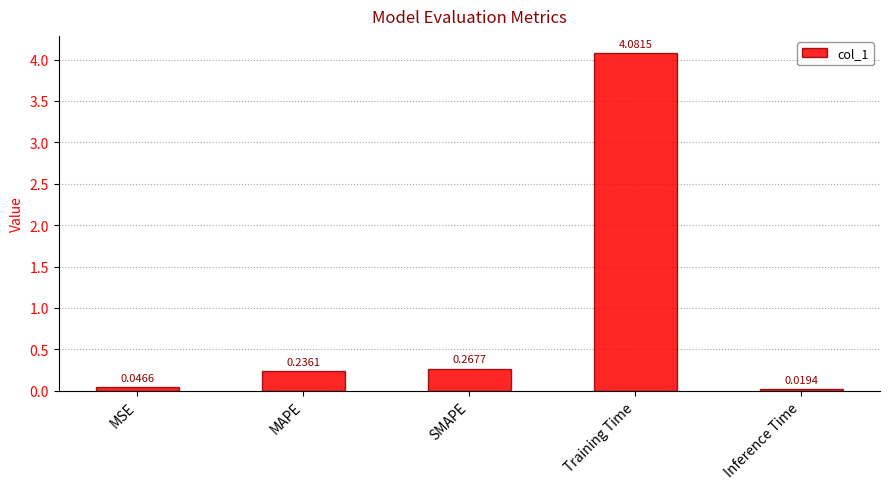

Are the bars horizontal?

No